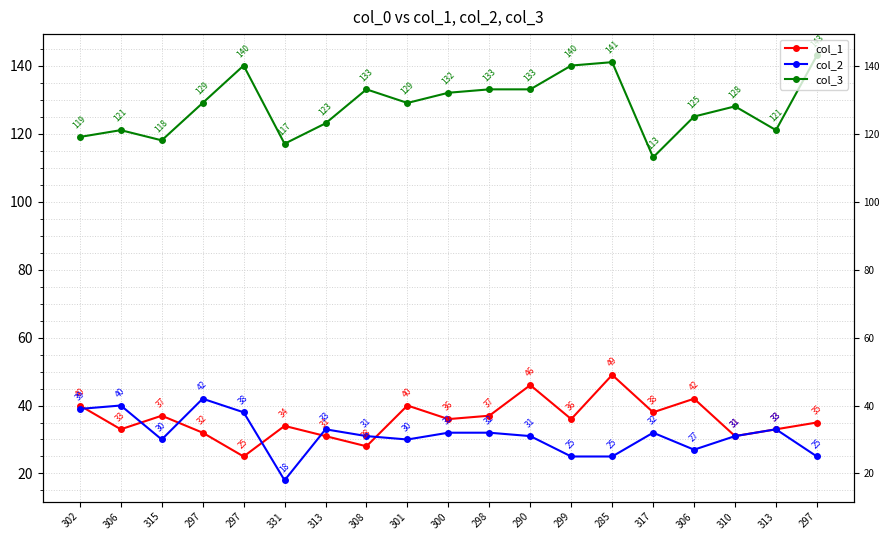

At which label does col_3 reach its minimum?

317